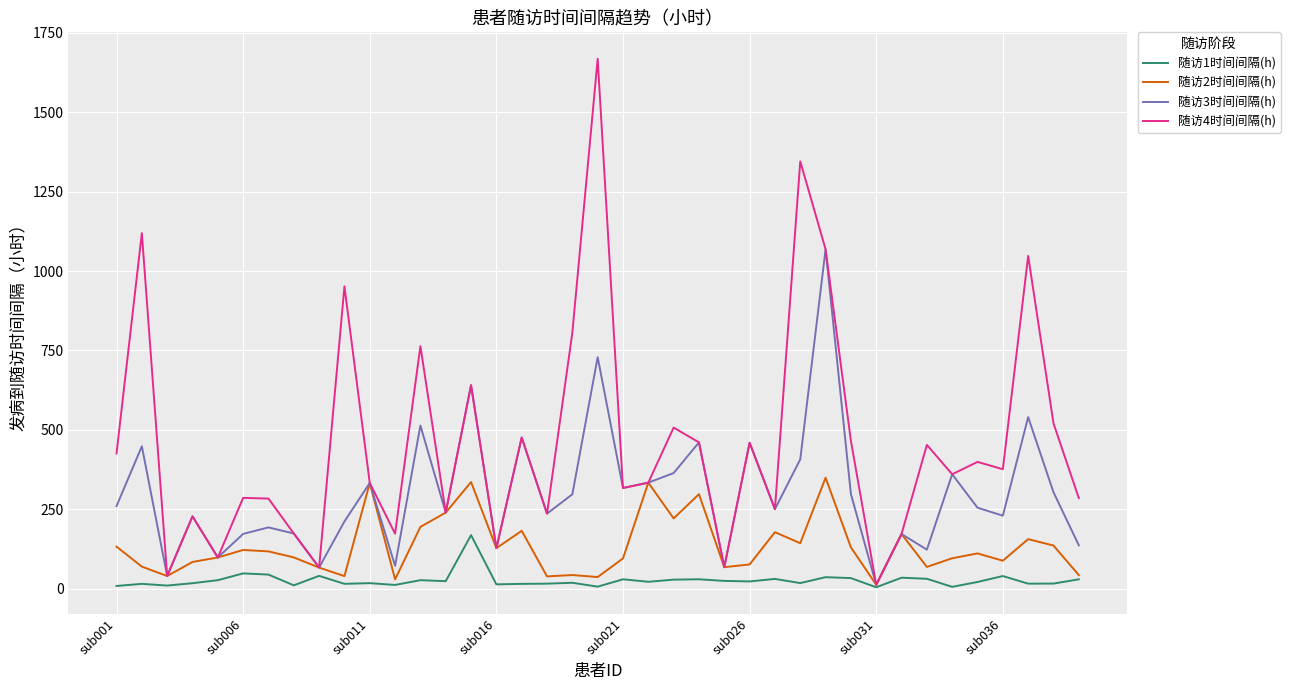

What is the maximum value for 随访2时间间隔(h)?

349.2